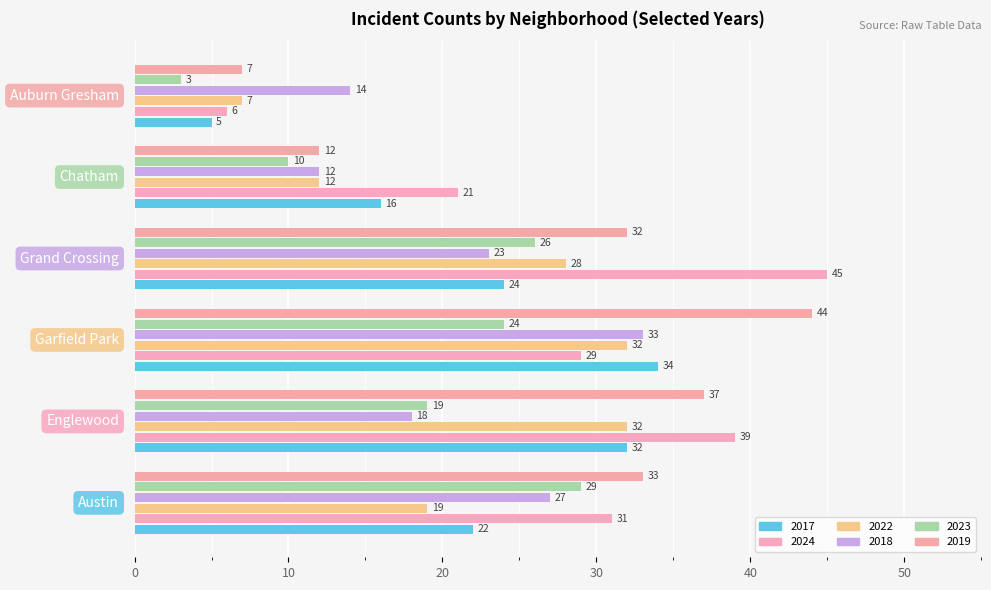

How many data points does each series have?

6